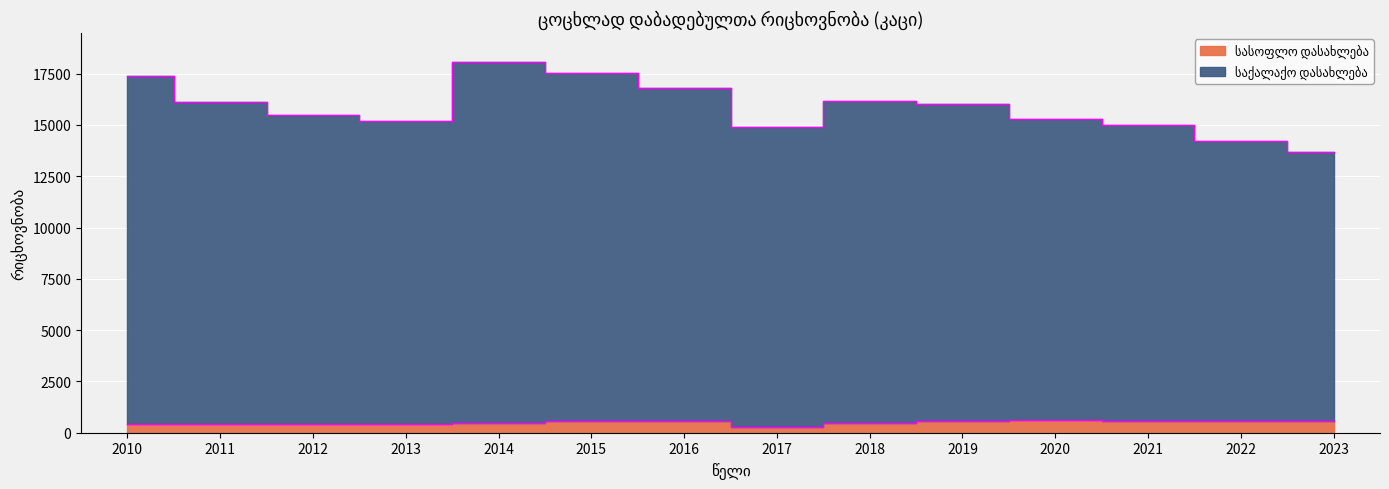

Between 2018 and 2021, which series saw the biggest shift?

საქალაქო დასახლება